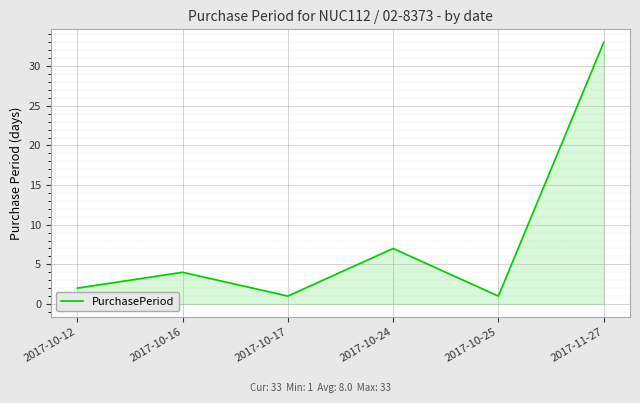

What is the difference between the maximum and minimum values?

32